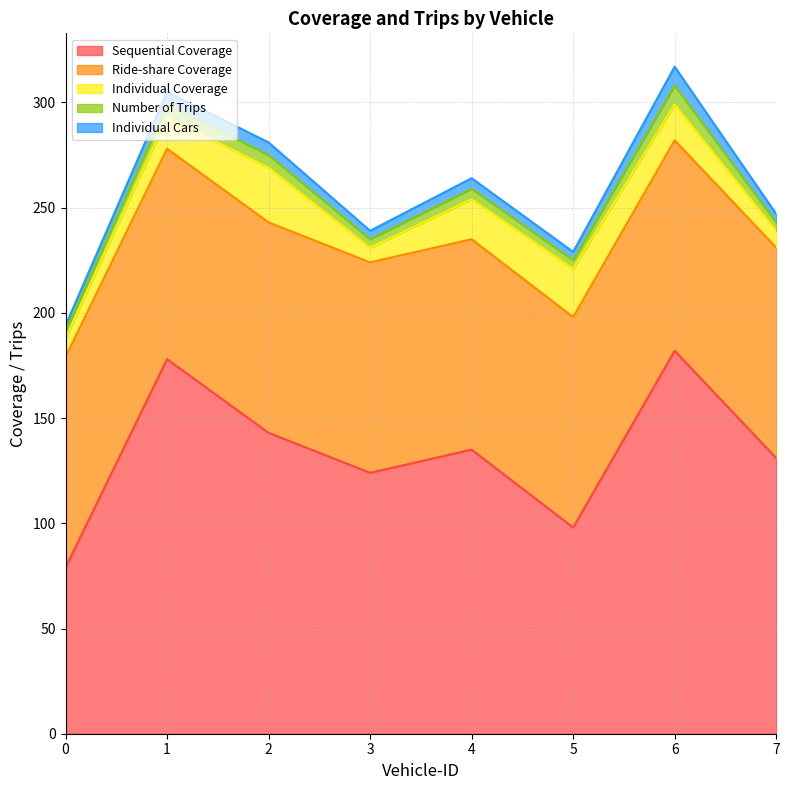

Rank the series at 4 from lowest to highest value.

Number of Trips, Individual Cars, Individual Coverage, Ride-share Coverage, Sequential Coverage